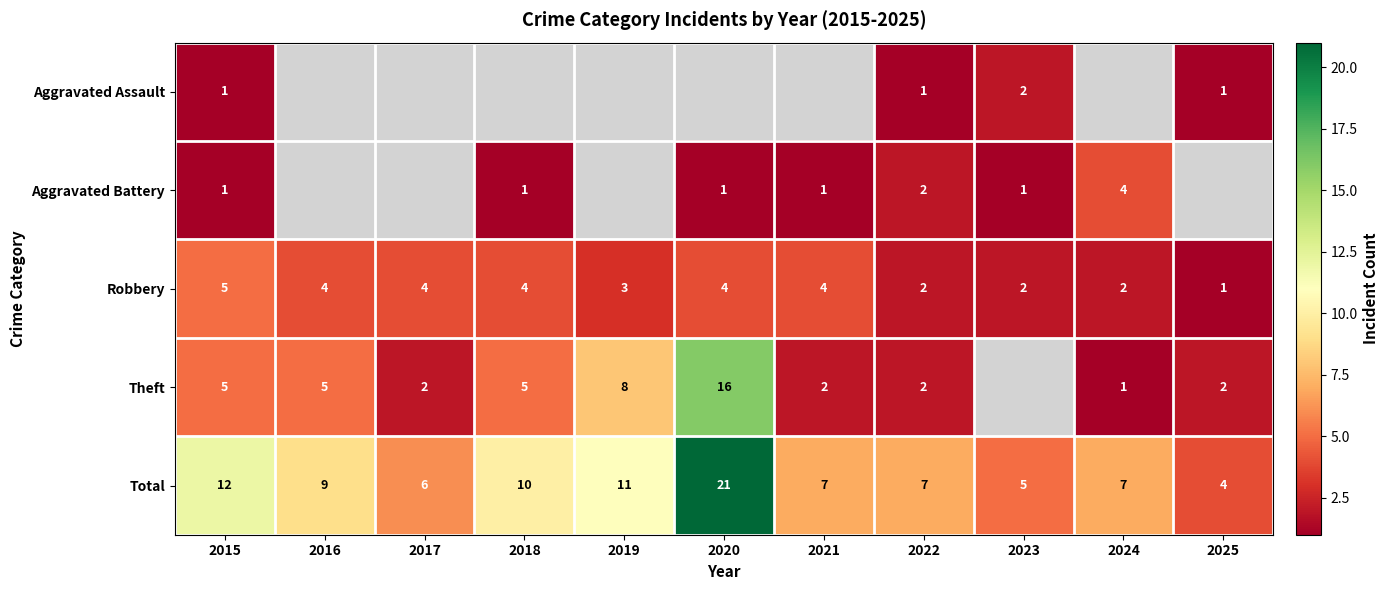

Is the value of Total at 2025 greater than the value of Theft at 2025?

Yes